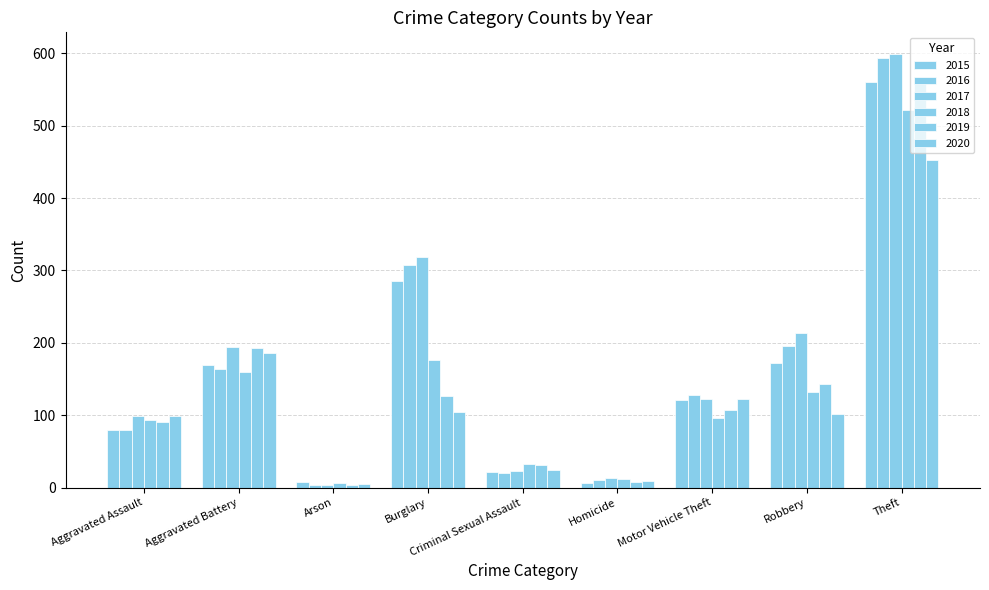

How many bars are there in each group?

6